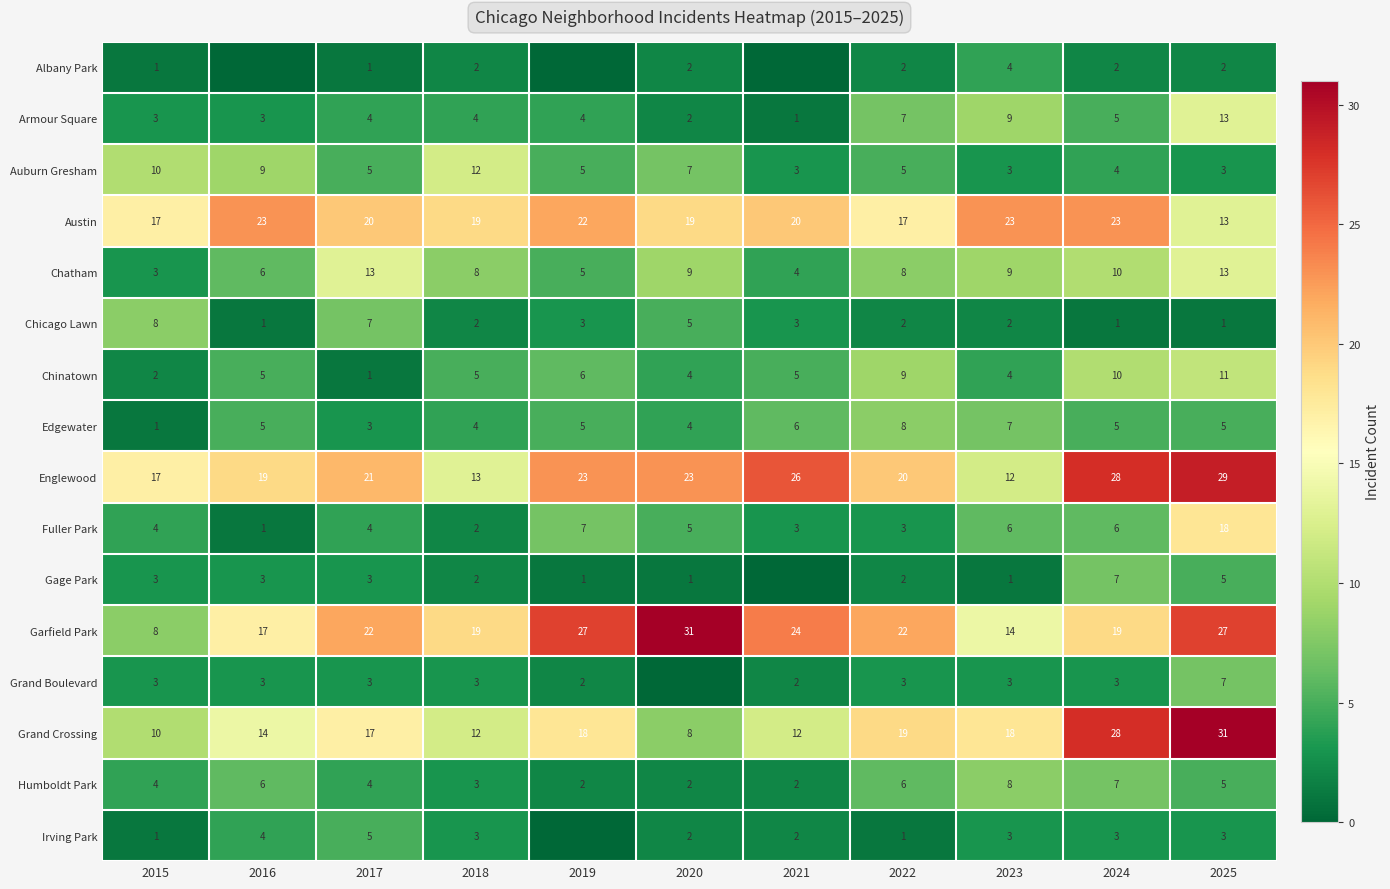

Is it true that Gage Park equals 3 at 2015?

True